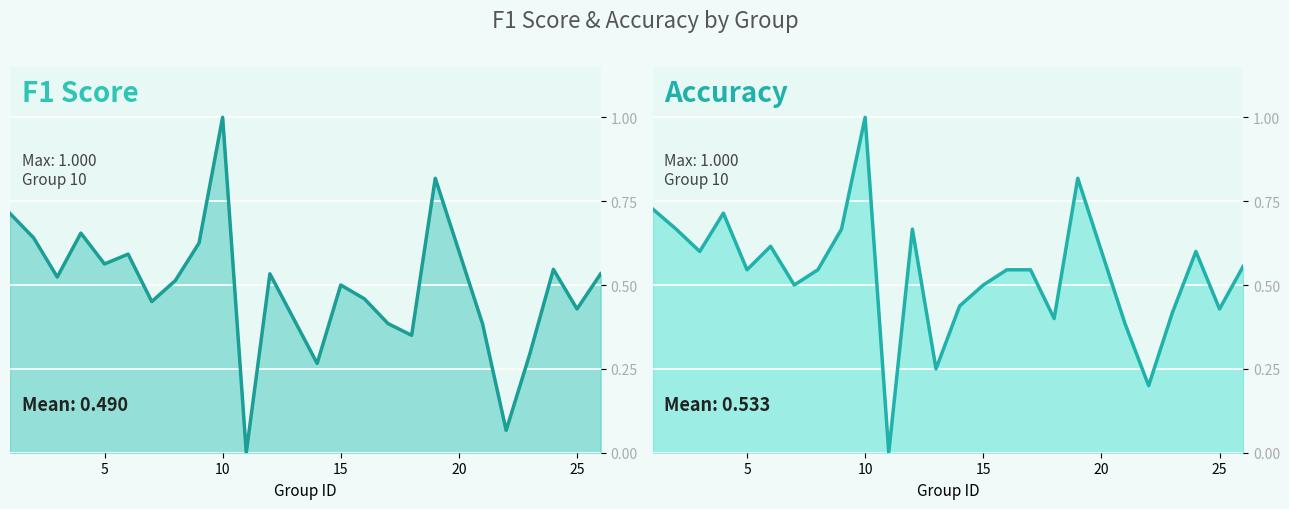

What is the greatest value displayed?

1.0